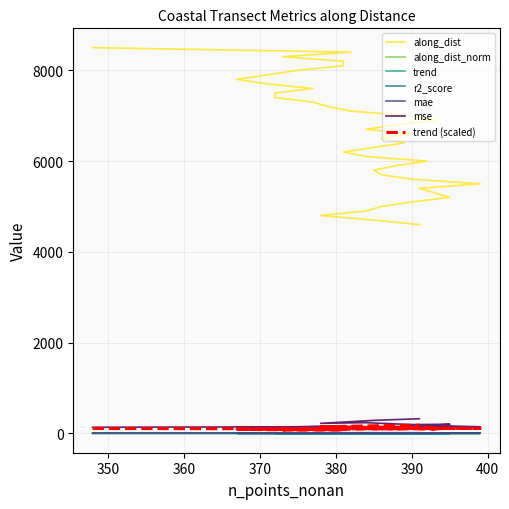

Reading left to right, transcribe all the data shown in this chart.

along_dist: 8499.0	8399.0	8299.0	8199.0	8099.0	7999.0	7899.0	7799.0	7699.0	7599.0	7499.0	7399.0	7299.0	7199.2	7099.2	6999.2	6899.2	6799.2	6699.2	6599.2	6499.2	6399.2	6299.2	6199.2	6099.2	5999.2	5899.2	5799.2	5699.2	5599.2	5499.2	5399.3	5299.3	5199.3	5099.3	4999.3	4899.3	4799.3	4699.3	4599.3
along_dist_norm: 1.0	1.0	1.0	1.0	1.0	0.9	0.9	0.9	0.9	0.9	0.9	0.9	0.9	0.8	0.8	0.8	0.8	0.8	0.8	0.8	0.8	0.8	0.7	0.7	0.7	0.7	0.7	0.7	0.7	0.7	0.6	0.6	0.6	0.6	0.6	0.6	0.6	0.6	0.6	0.5
trend: -1.1	-1.0	-0.8	-0.8	-0.8	-0.8	-0.8	-0.9	-0.9	-0.9	-1.0	-1.0	-1.1	-1.1	-1.2	-1.1	-1.0	-1.0	-1.1	-1.1	-1.1	-1.0	-1.0	-1.0	-1.0	-1.1	-1.1	-1.1	-1.1	-1.1	-1.1	-1.1	-1.0	-1.1	-1.3	-1.4	-1.3	-1.4	-1.7	-1.8
r2_score: 0.3	0.3	0.2	0.2	0.2	0.2	0.2	0.3	0.3	0.3	0.3	0.3	0.4	0.4	0.4	0.4	0.4	0.3	0.4	0.4	0.4	0.4	0.3	0.3	0.3	0.3	0.3	0.3	0.3	0.3	0.3	0.3	0.2	0.3	0.3	0.3	0.3	0.3	0.3	0.4
mae: 9.6	9.9	9.7	10.3	10.2	9.8	9.7	9.4	9.7	9.3	8.8	8.5	8.0	7.6	8.3	8.1	7.7	8.4	8.1	8.6	7.6	7.7	8.8	9.0	9.4	8.9	8.7	9.2	9.3	10.0	9.6	10.4	10.6	11.3	11.1	12.1	12.6	12.1	13.5	14.6
mse: 134.6	145.5	136.6	158.8	154.7	146.3	138.2	130.4	143.7	135.2	111.4	115.0	105.1	90.2	105.4	104.7	92.7	110.6	100.6	117.4	94.8	93.7	122.1	135.2	138.7	128.6	119.6	131.3	142.2	157.0	144.0	169.7	183.2	199.6	193.6	220.8	235.3	220.6	285.8	322.6